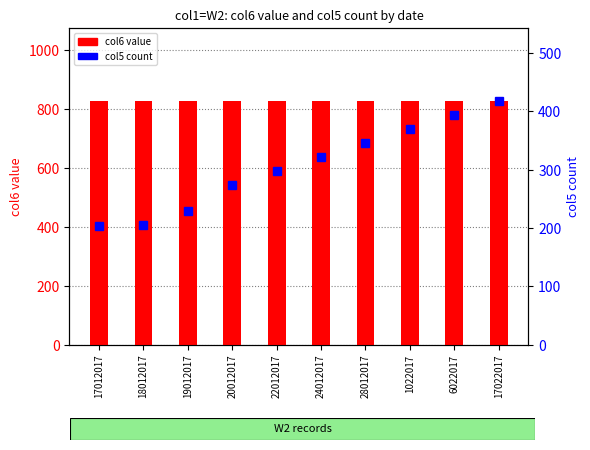

What position from the left is 18012017?

2